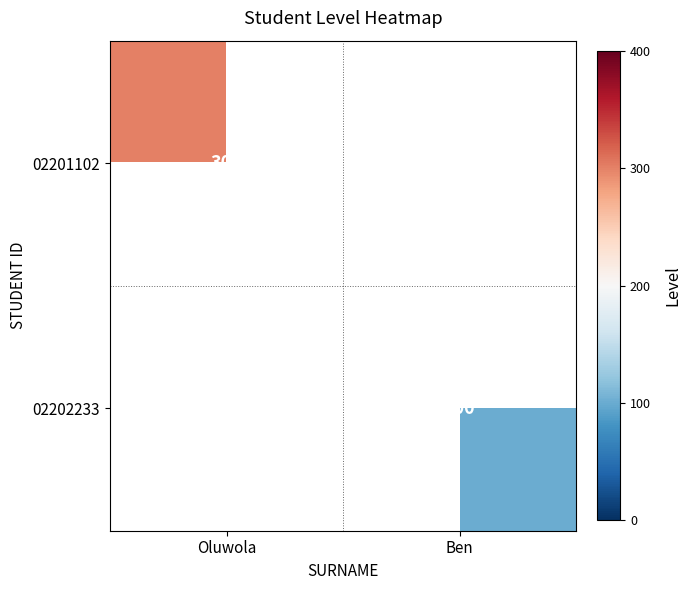

Is the value of 02201102 at Oluwola greater than the value of 02202233 at Ben?

Yes